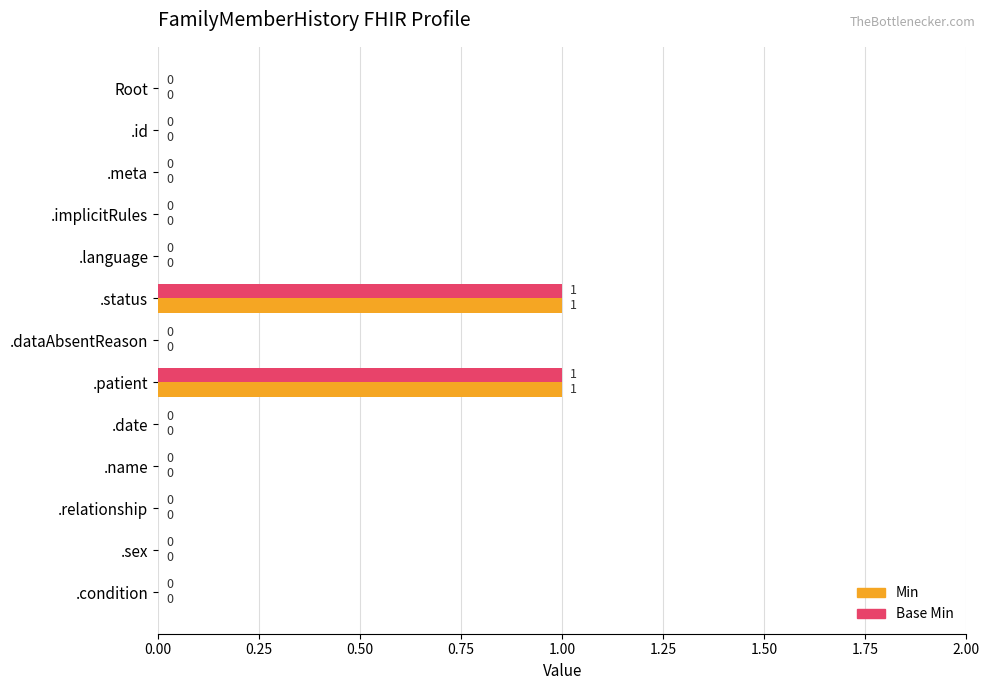

How many Base Min values are between 0 and 1?

13